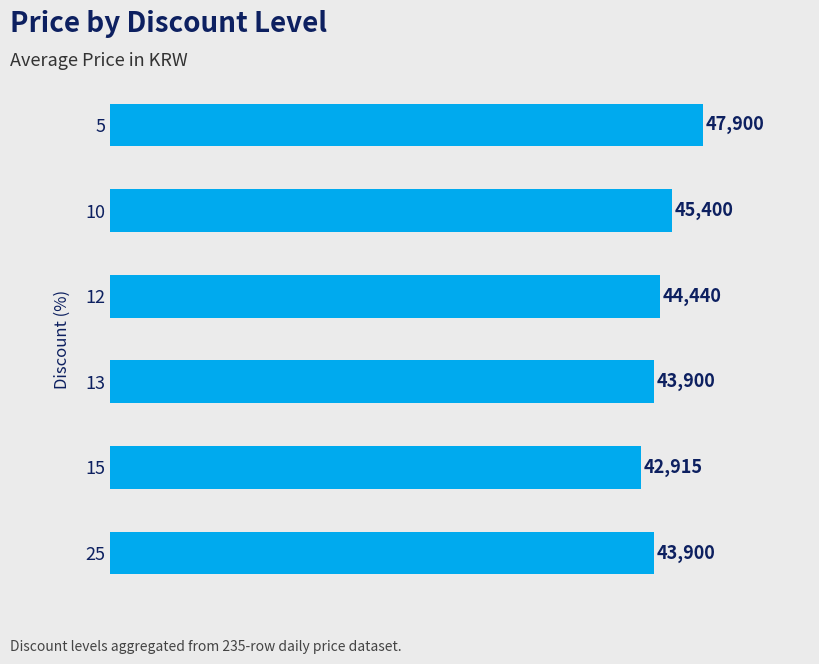

What is the minimum value shown in the chart?

42915